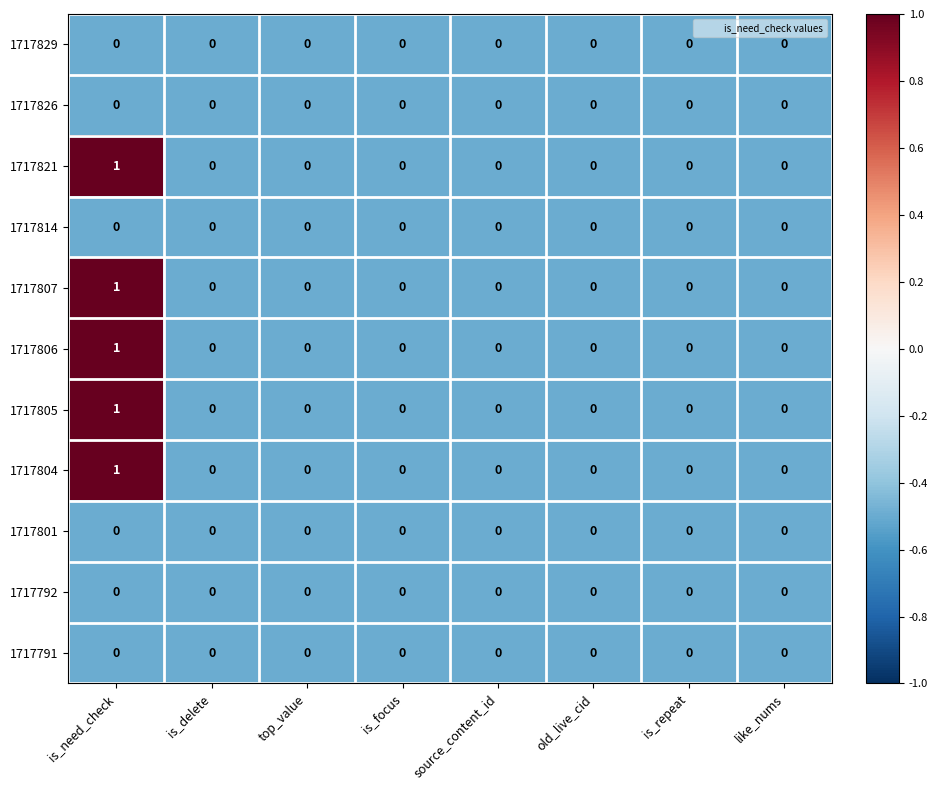

At which category is the sum across all series the highest?

is_need_check